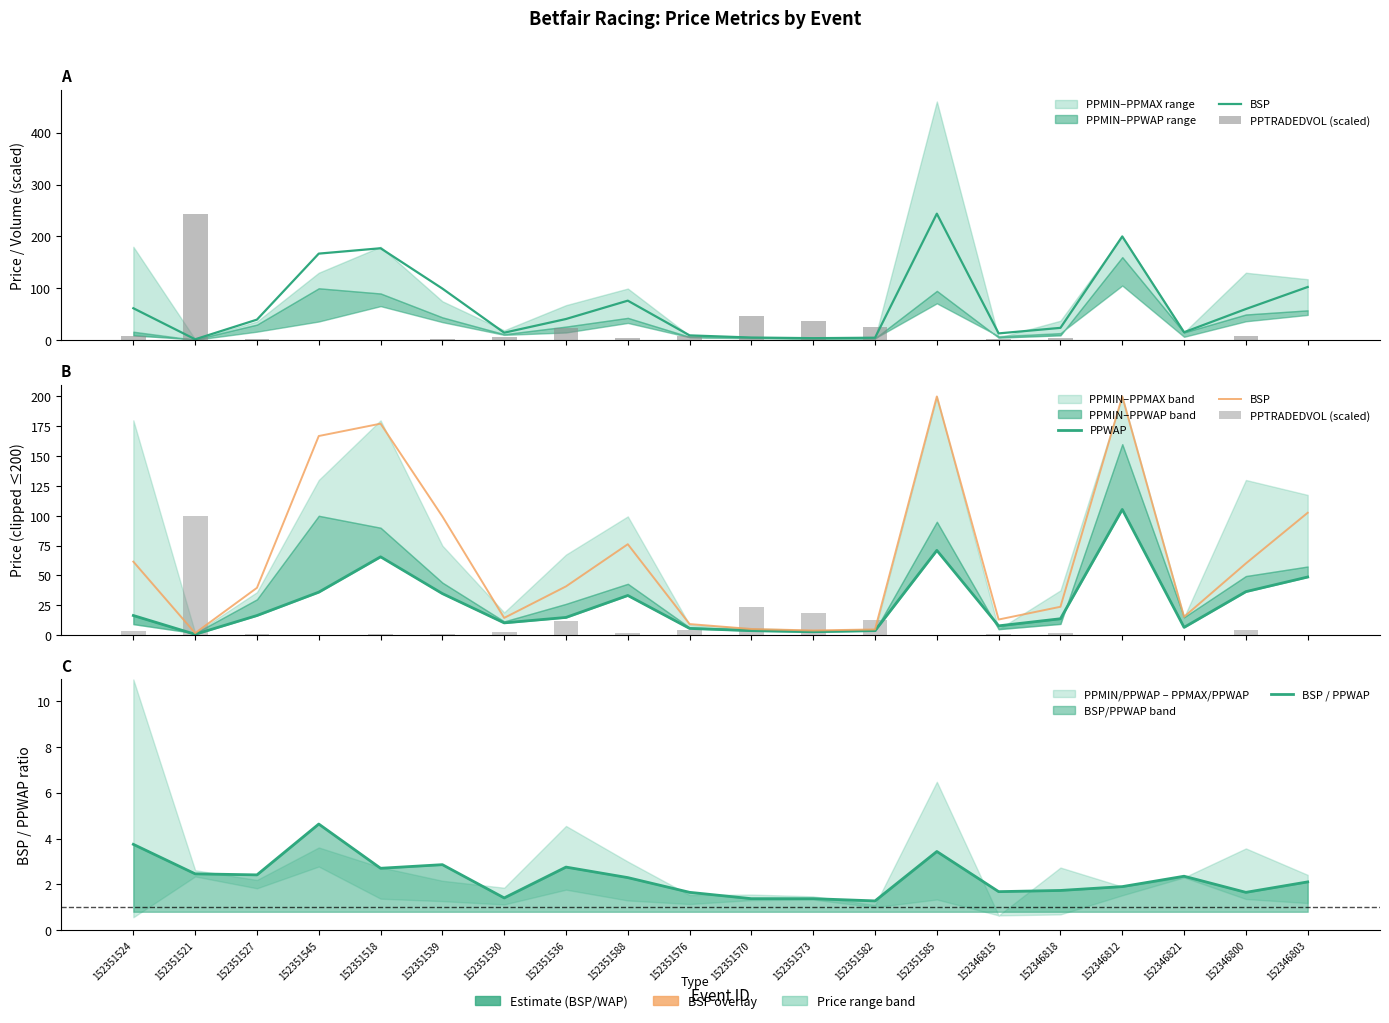

At which category is the sum across all series the highest?

152346812